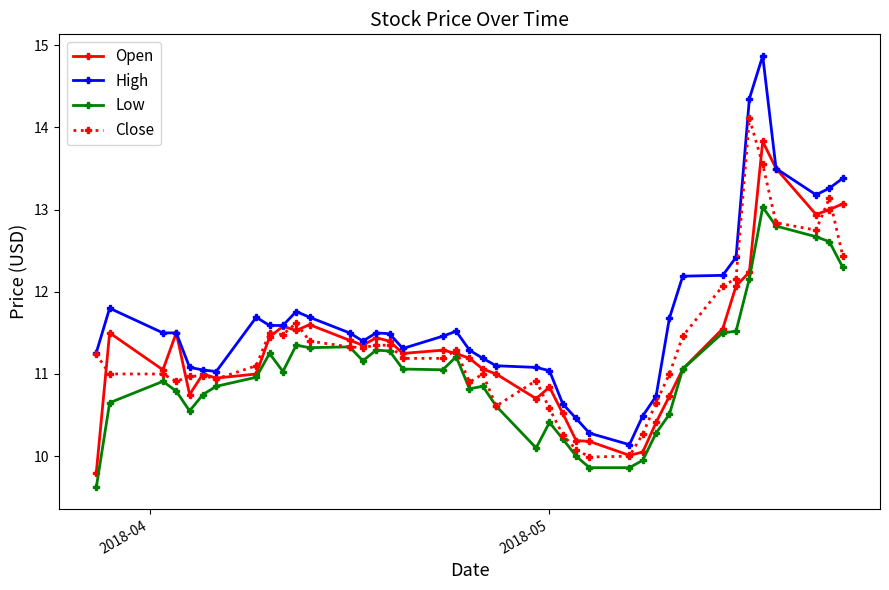

True or false: Close has more than 1 points higher than both neighbors.

True